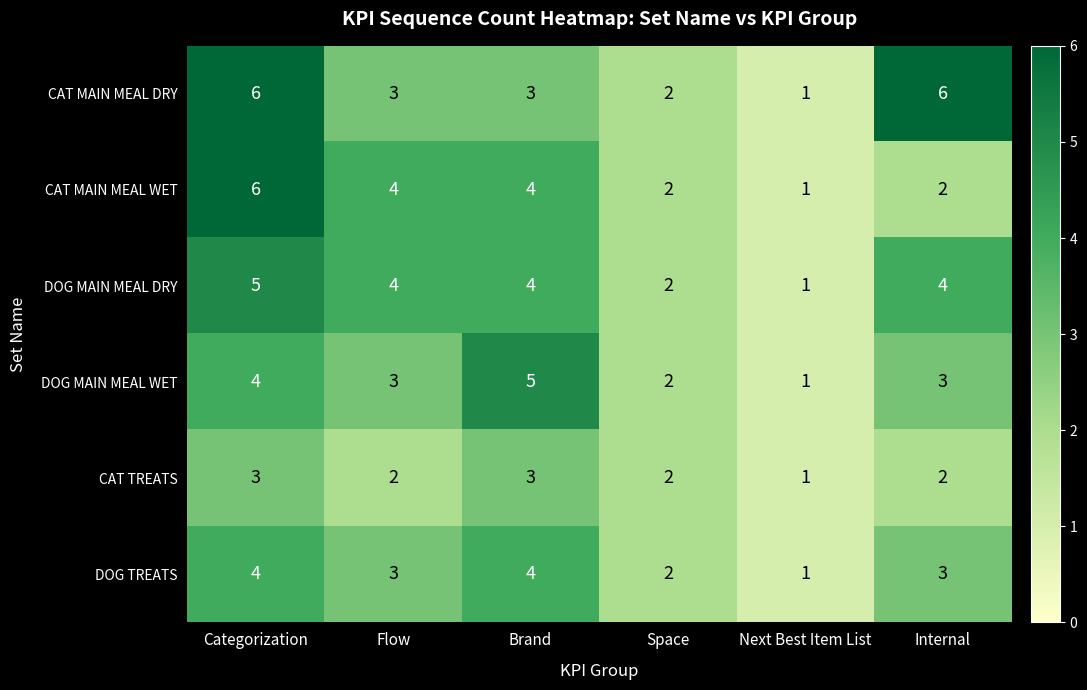

What value does the CAT MAIN MEAL WET series have at Categorization?

6